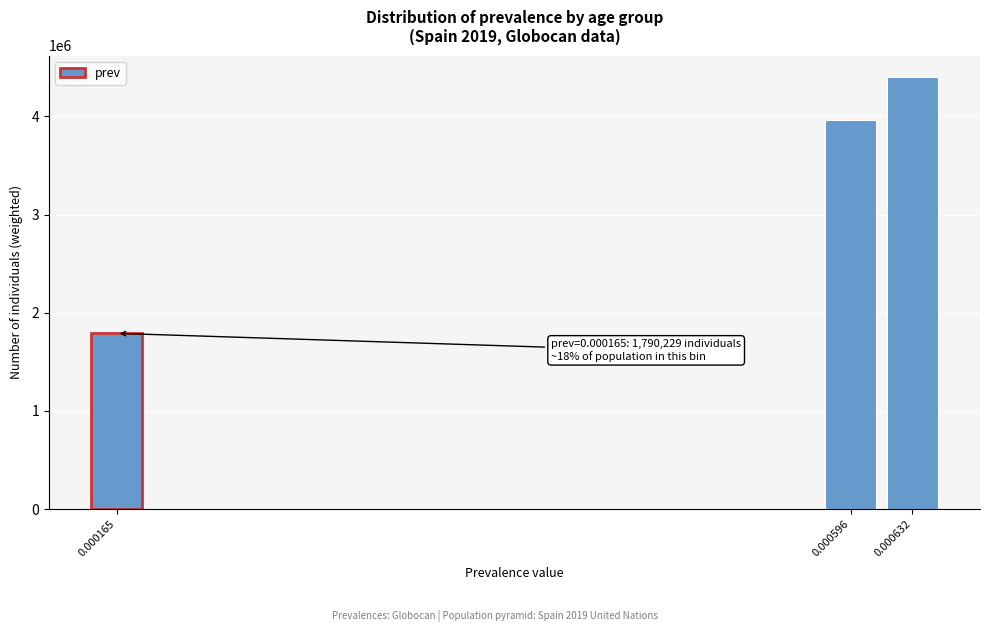

Reading left to right, transcribe all the data shown in this chart.

0.000165=1790229	0.000596=3961252	0.000632=4398625